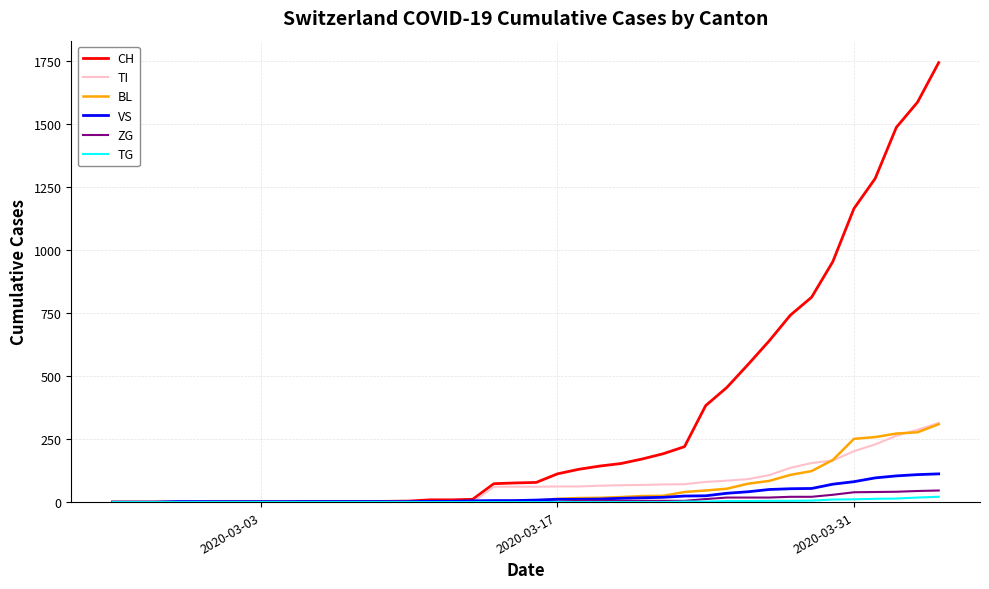

Which series has the largest total across all categories?

CH